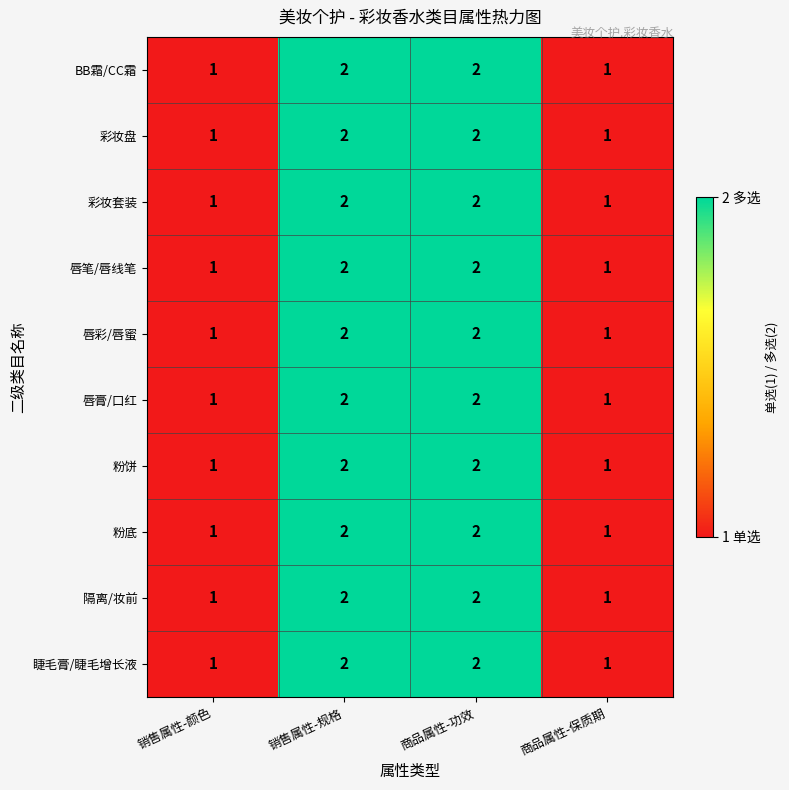

What is the total value across all series at 销售属性-规格?

20